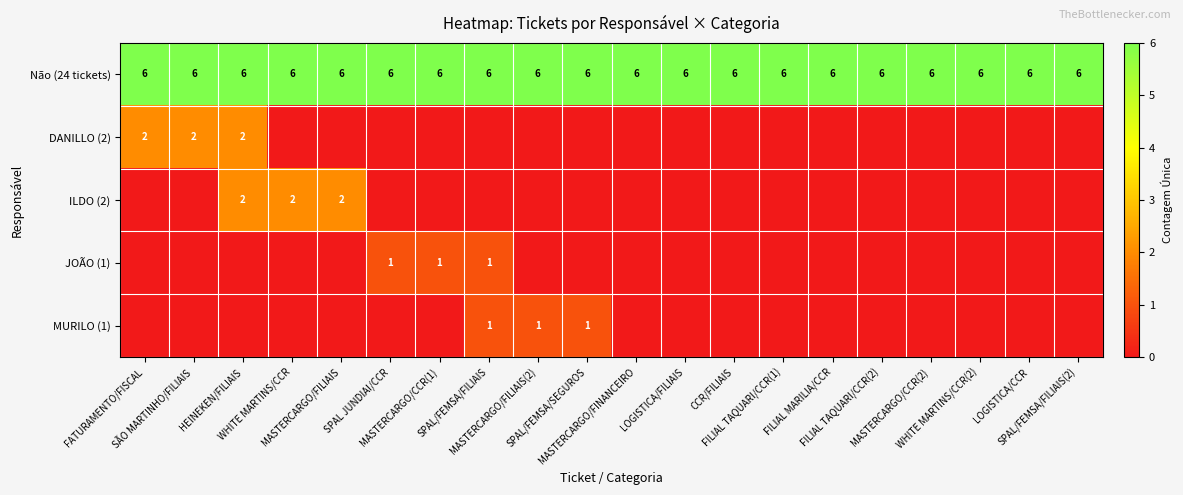

What is the minimum value for Não (24 tickets)?

6